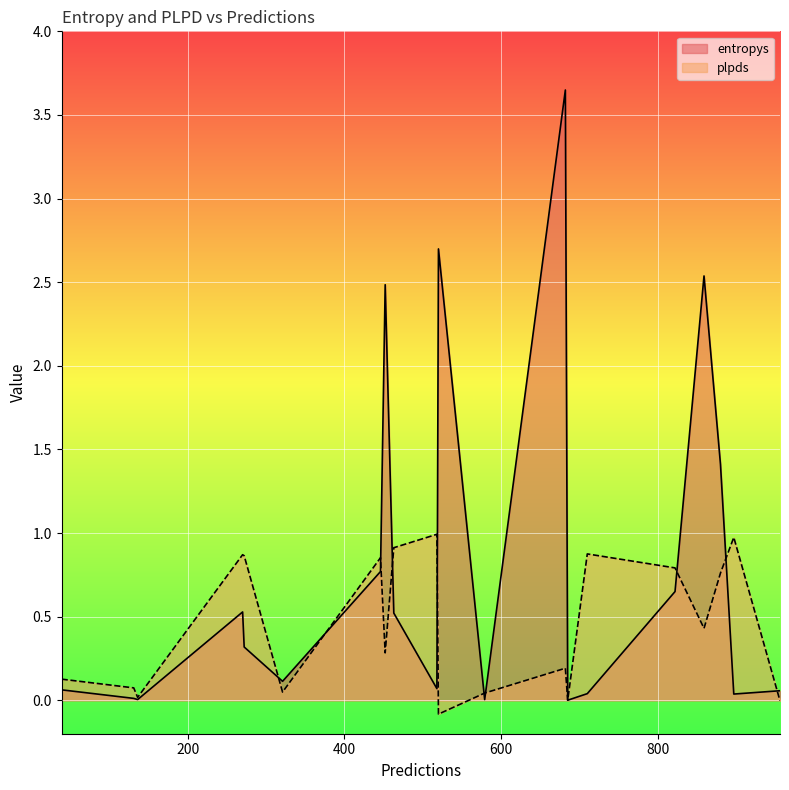

How many values in plpds are below zero?

2